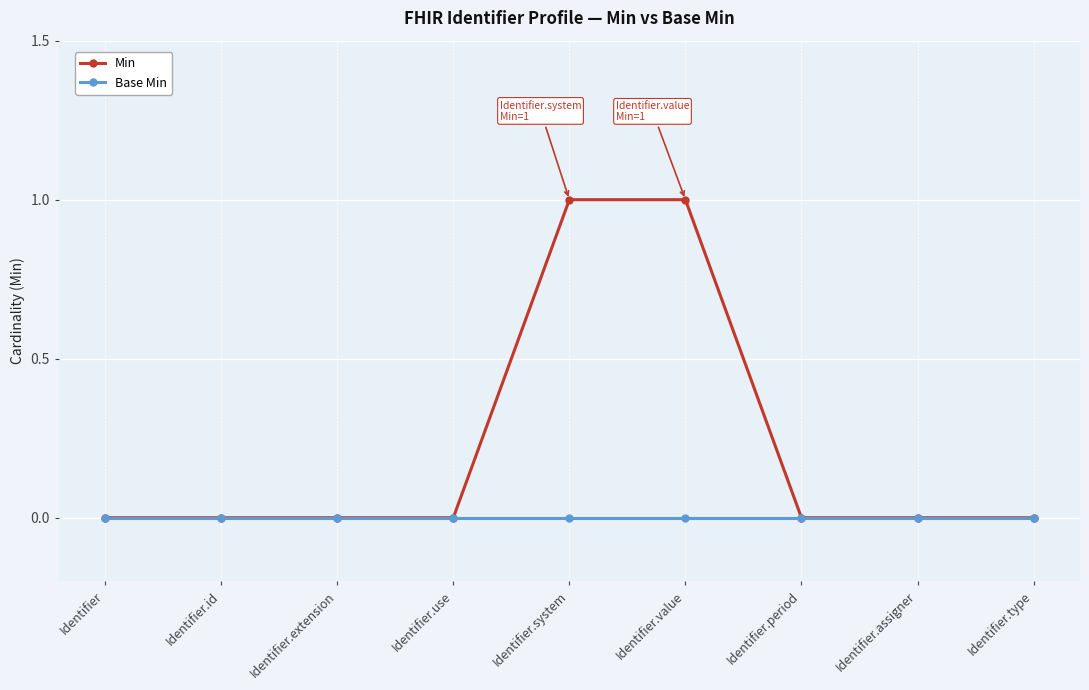

List the series in order of their peak value, highest first.

Min, Base Min